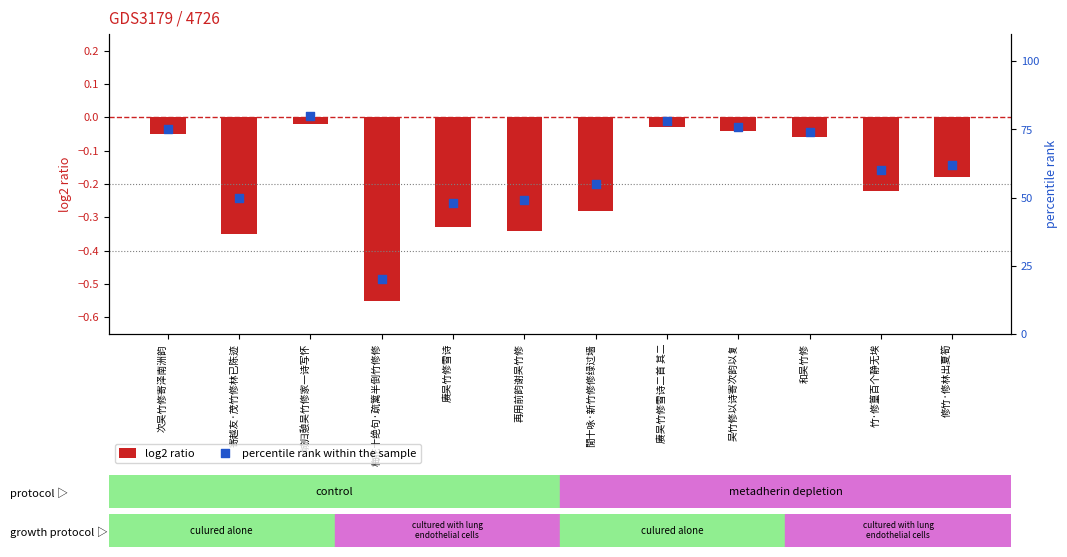

What are all the series names shown in the legend?

log2 ratio, percentile rank within the sample